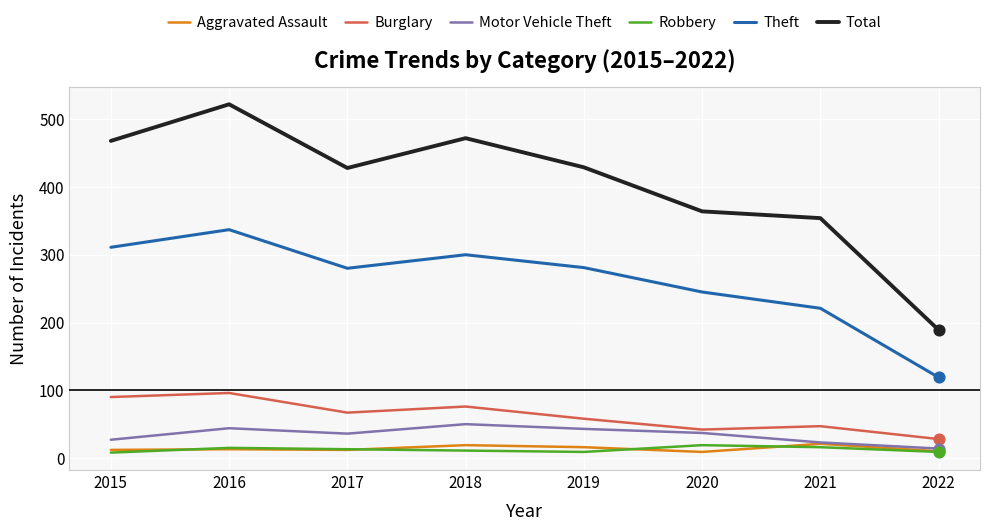

Is the value of Motor Vehicle Theft at 2018 greater than the value of Aggravated Assault at 2022?

Yes